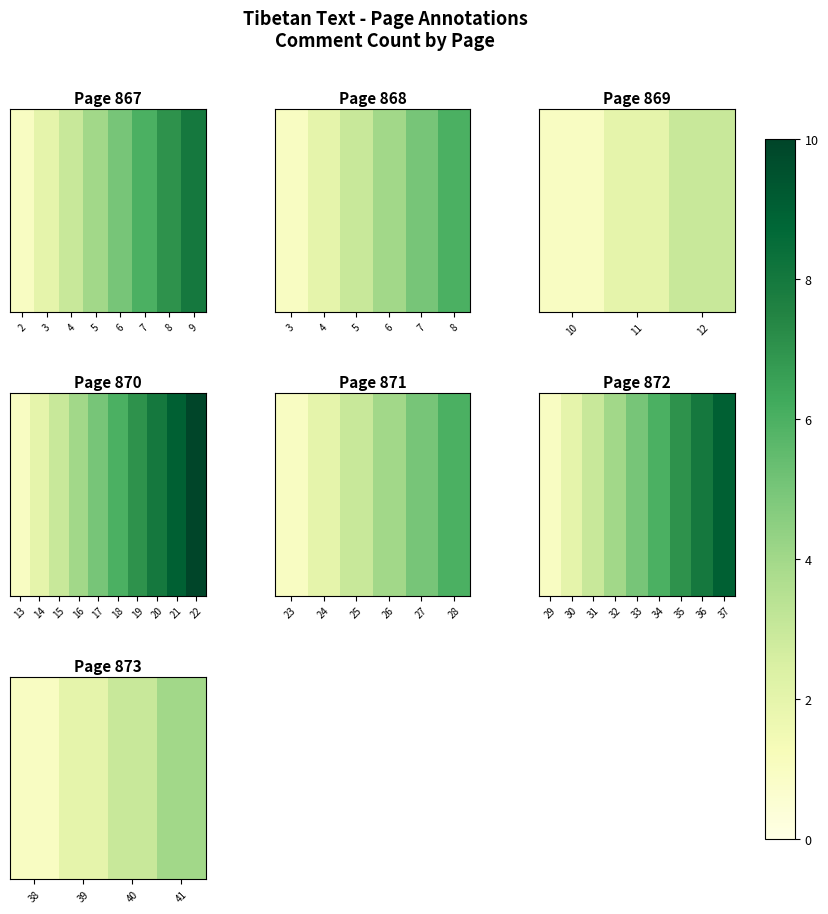

Where is the data nearest to the value 2?

39